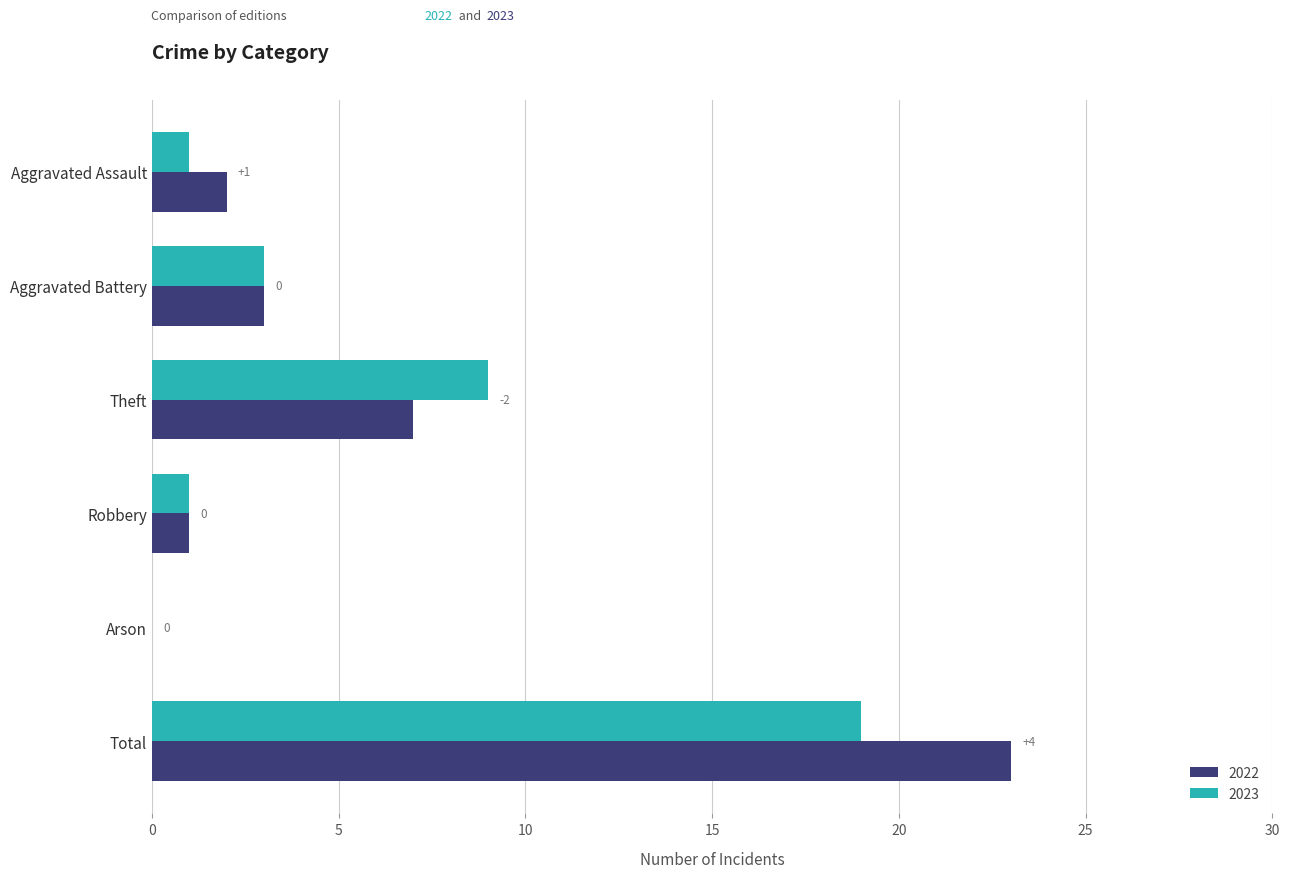

Is the value of 2022 at Aggravated Battery greater than the value of 2023 at Total?

No